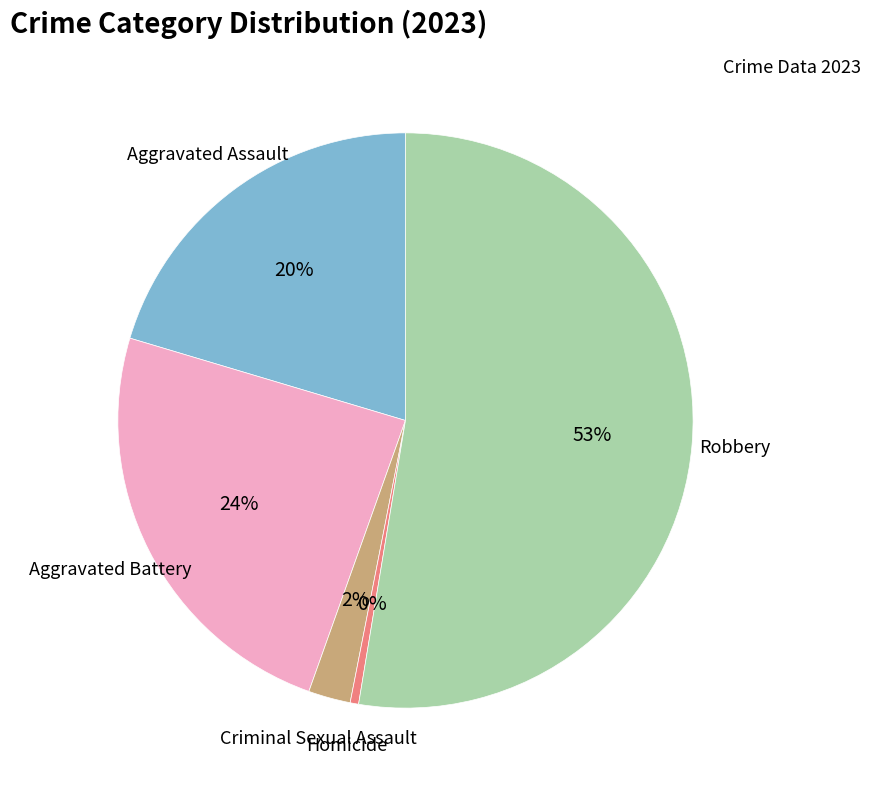

How many slices are in this pie chart?

5